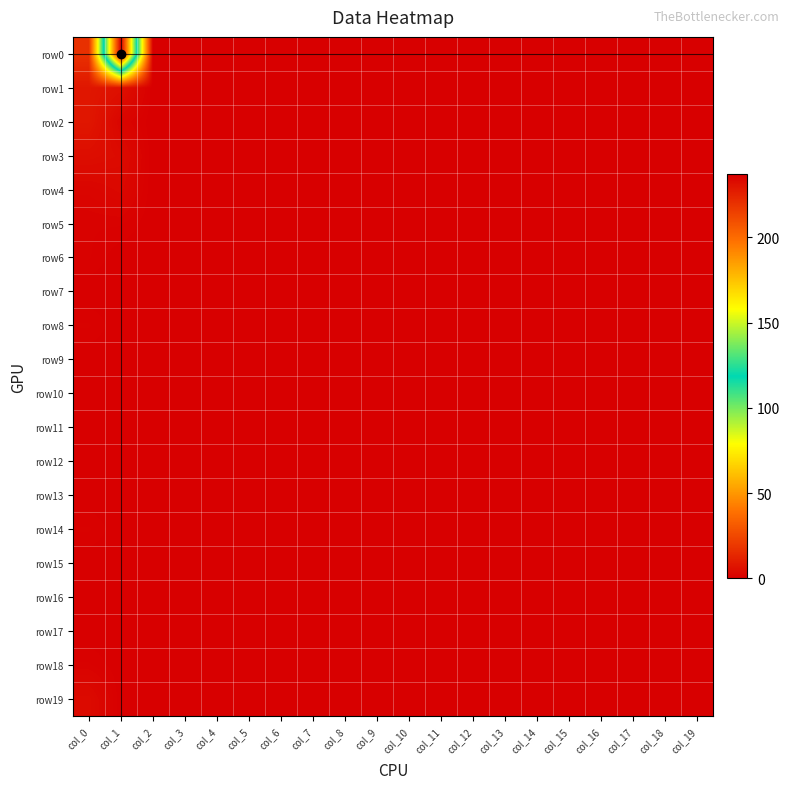

Rank the series at col_0 from highest to lowest value.

row0, row1, row2, row3, row19, row4, row5, row6, row8, row14, row18, row7, row9, row10, row11, row12, row13, row15, row16, row17